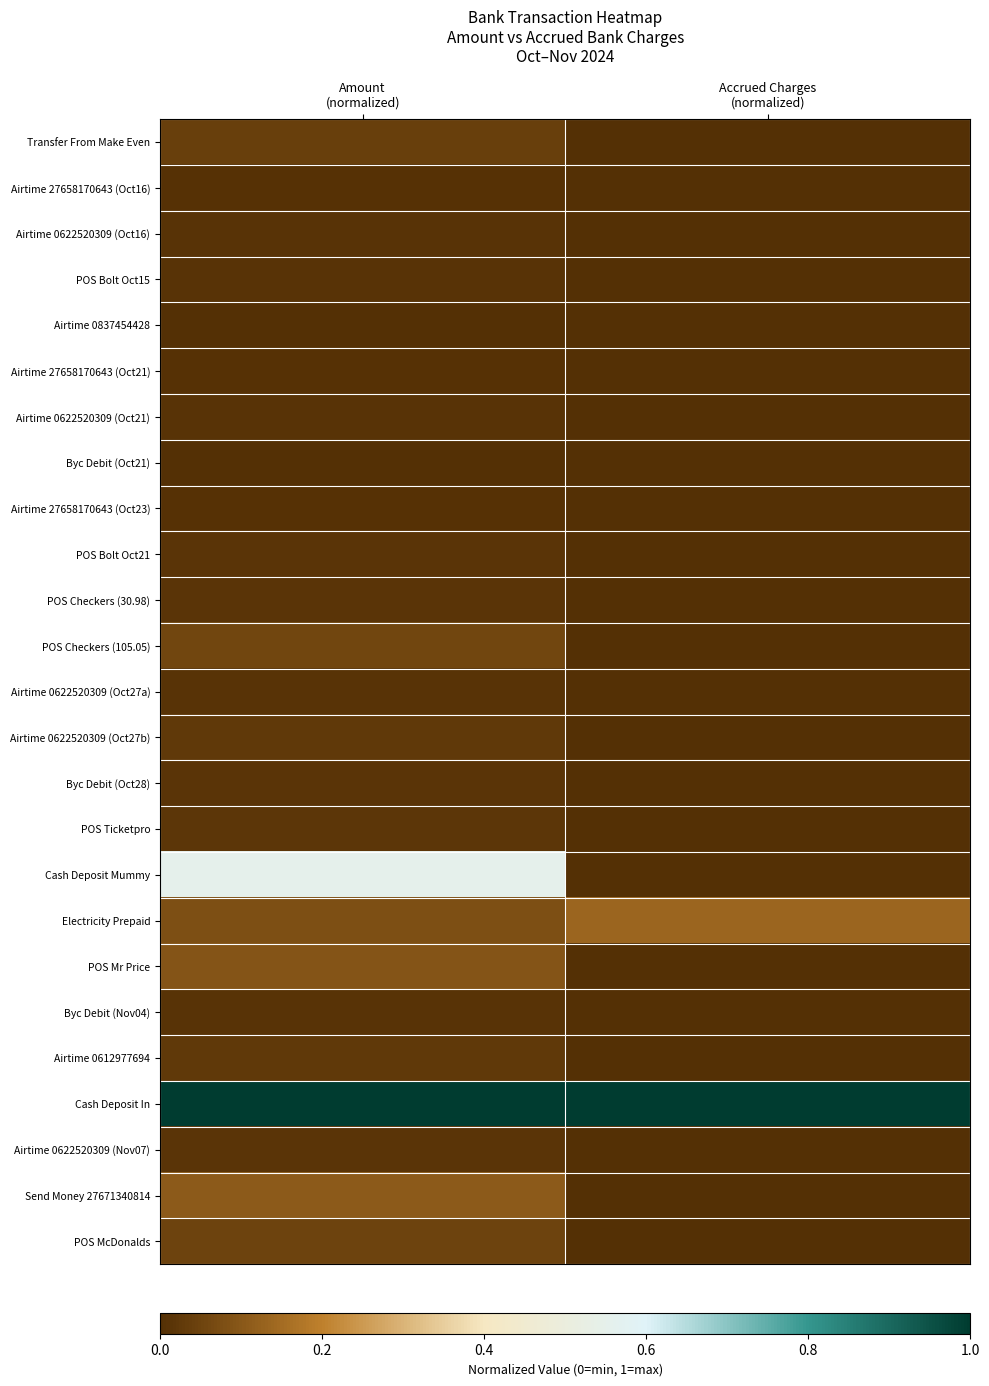

How many categories are shown in the chart?

2